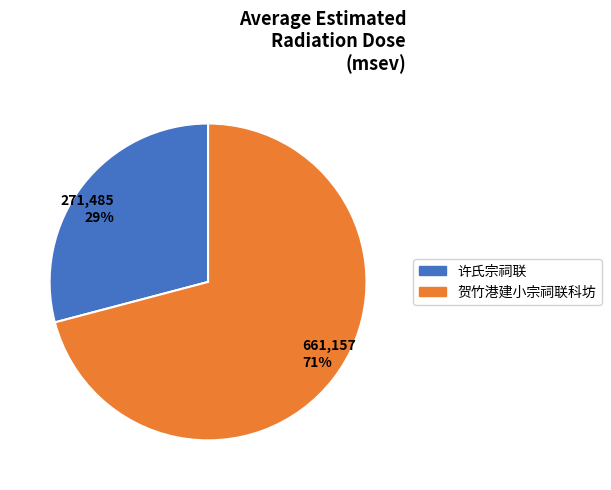

The 贺竹港建小宗祠联科坊 slice represents 71% of the pie. True or false?

True